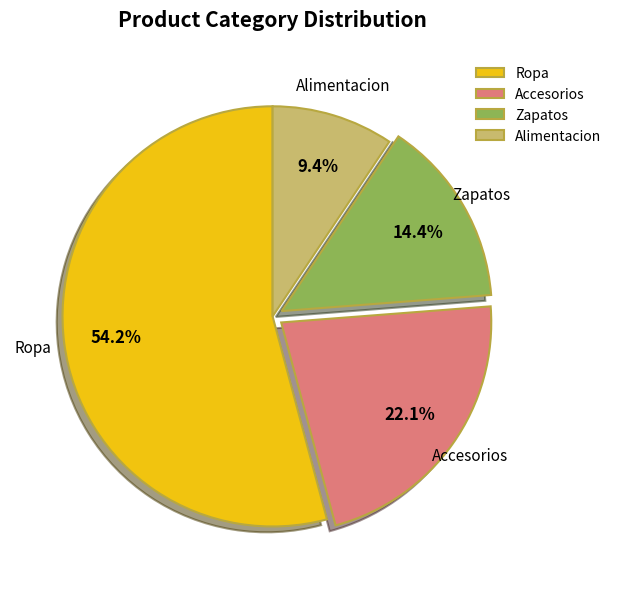

Is the sum of Alimentacion and Ropa greater than half?

Yes